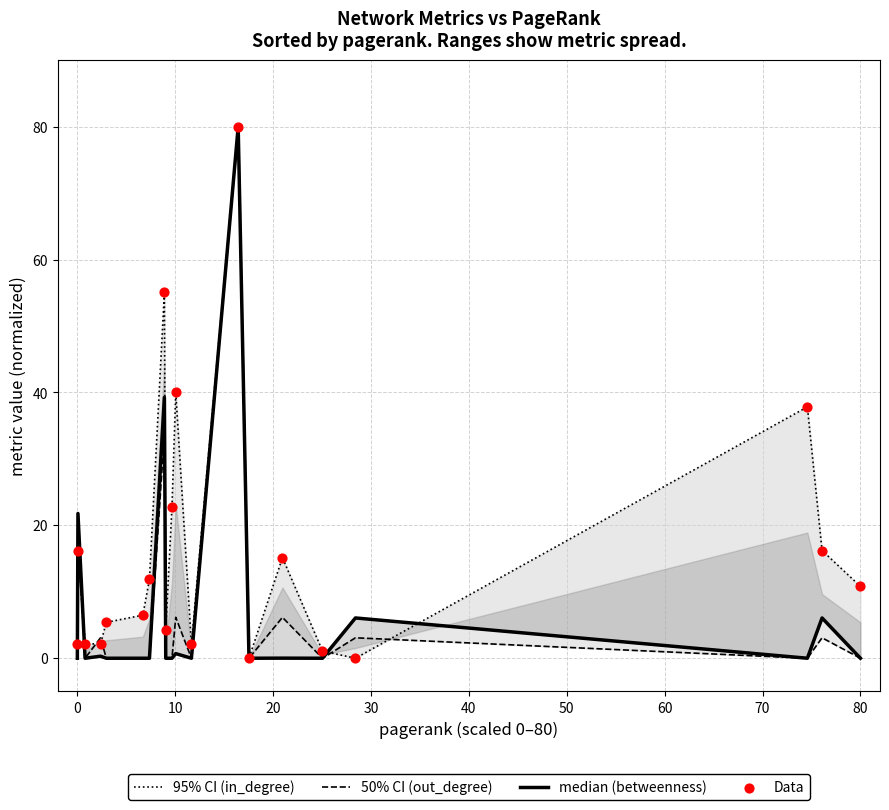

At how many categories does at least one series exceed 37?

4